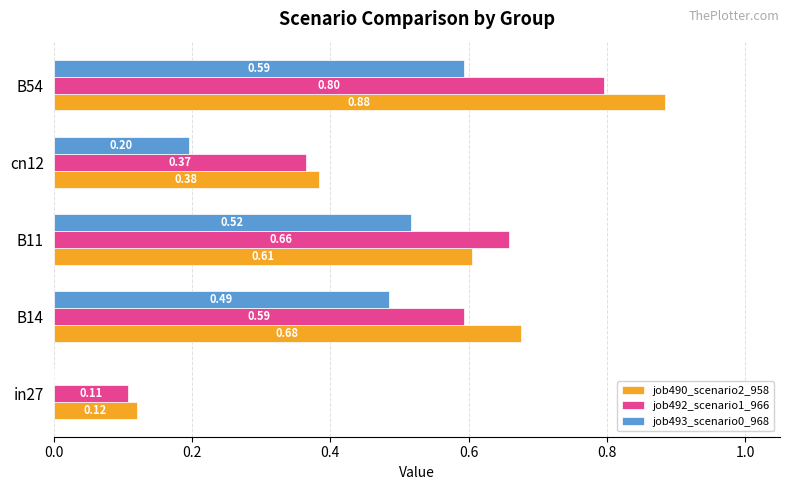

What is the sum of all job492_scenario1_966 values?

2.5